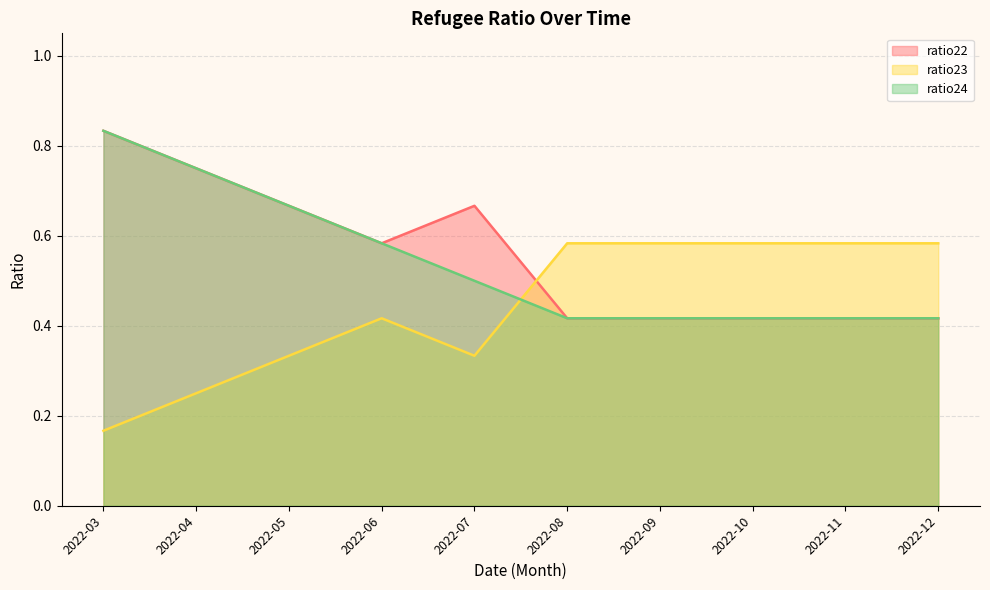

What is the sum of all ratio24 values?

5.4